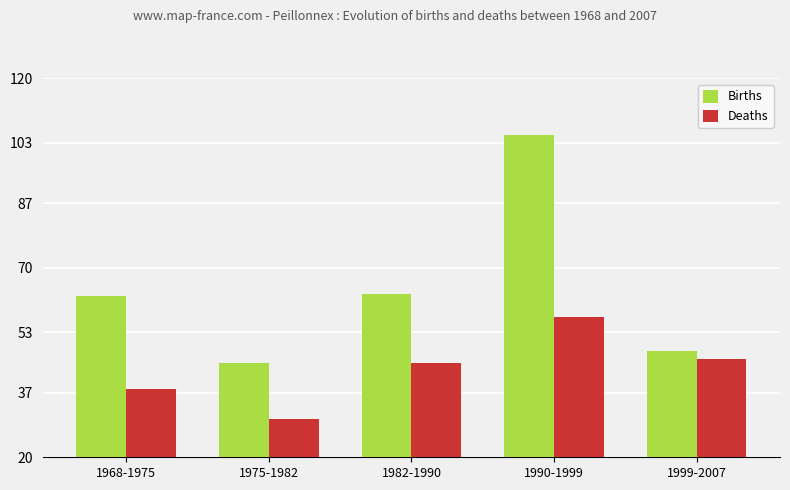

At which category is the sum across all series the highest?

1990-1999